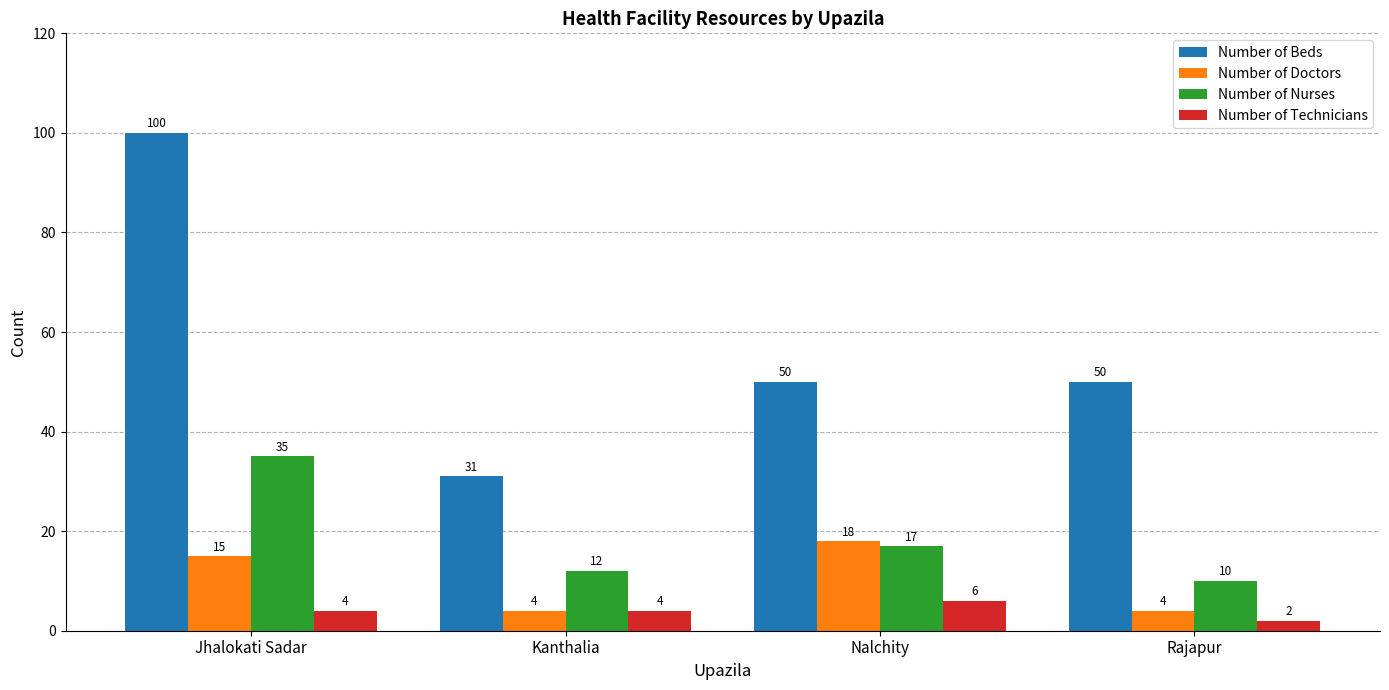

The value of Number of Technicians at Nalchity is 6. True or false?

True